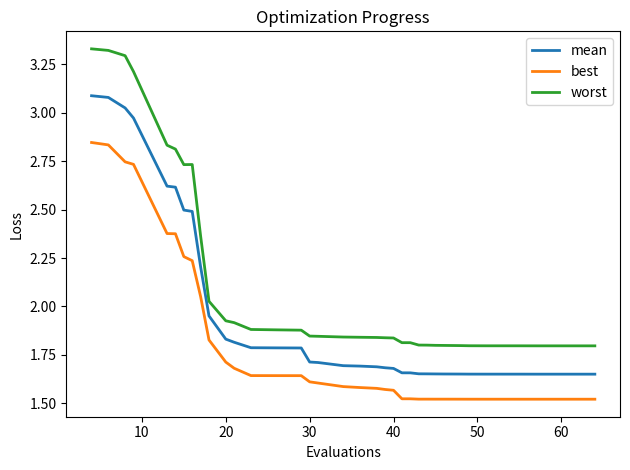

What is the sum of all worst values?

83.4